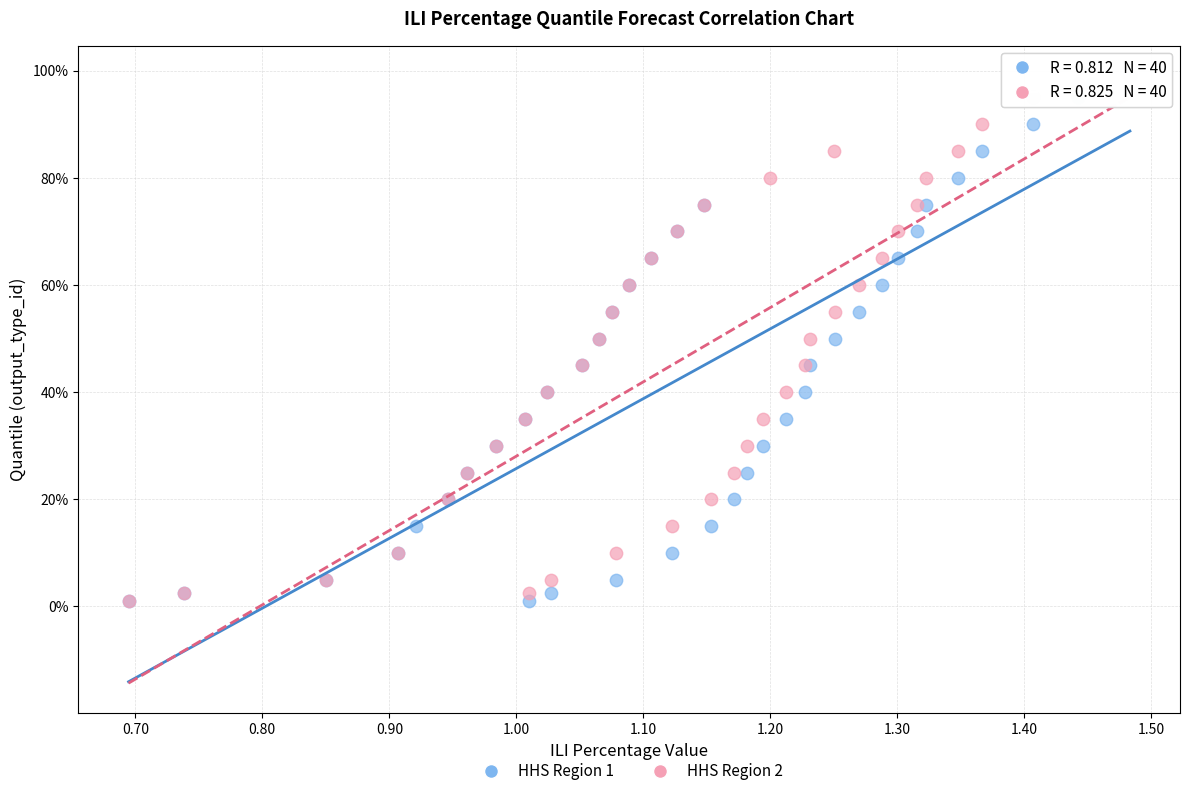

What are all the series names shown in the legend?

HHS Region 1, HHS Region 2